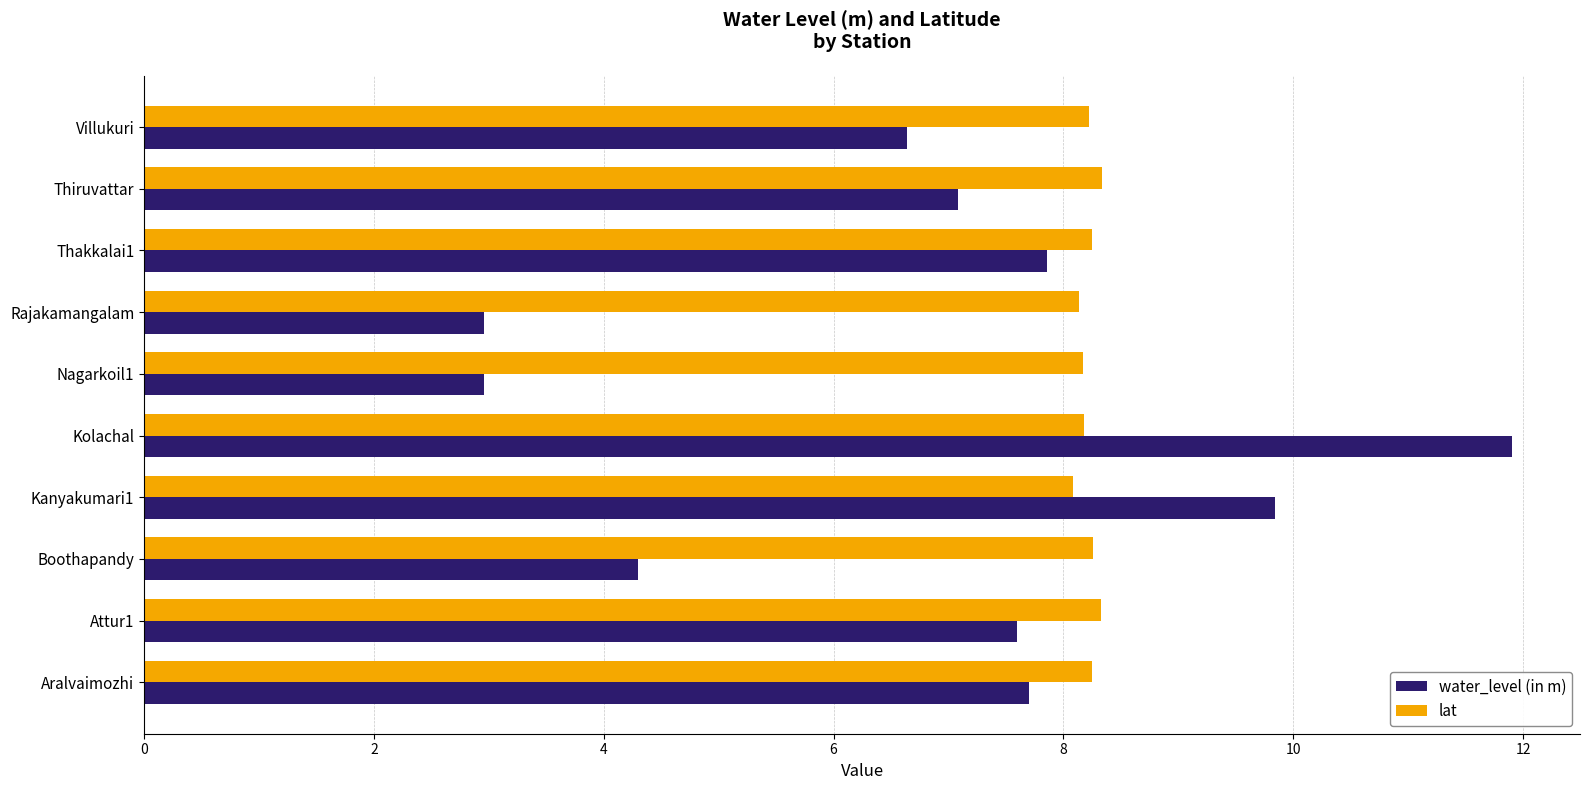

What is the smallest value displayed?

3.0